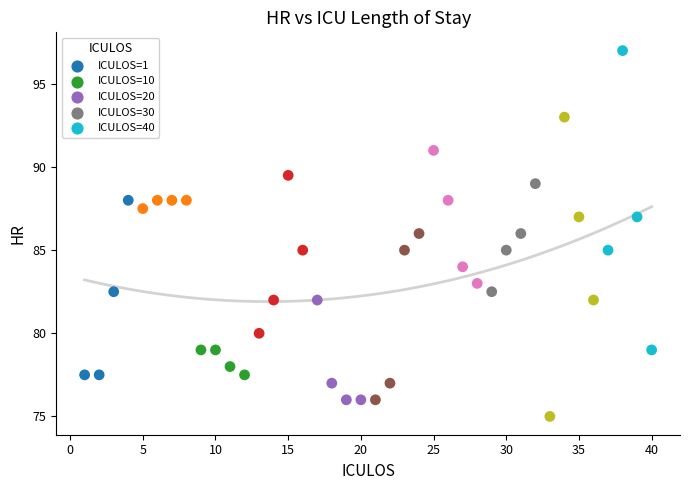

What is the range of Y values (max minus min)?

22.0